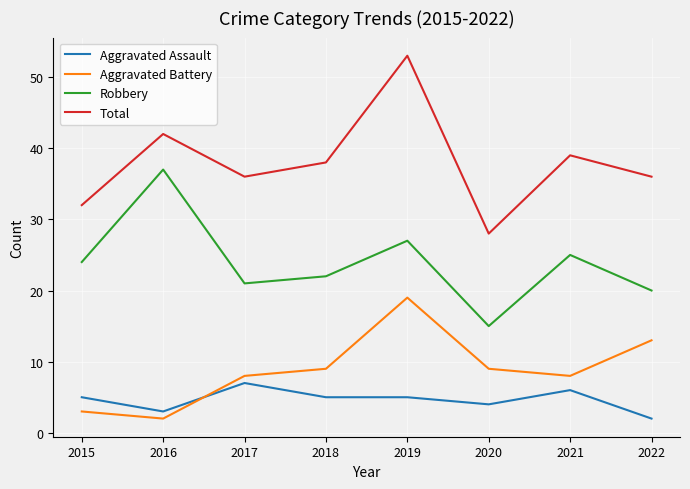

Which category has the highest value in the Total series?

2019